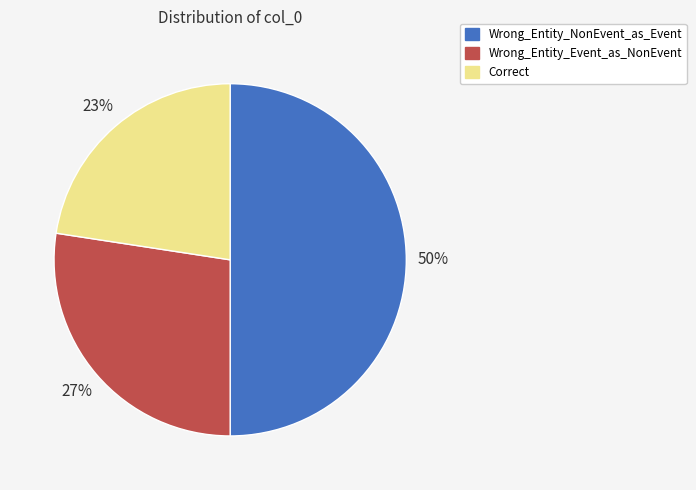

Is Correct the majority of the pie?

No